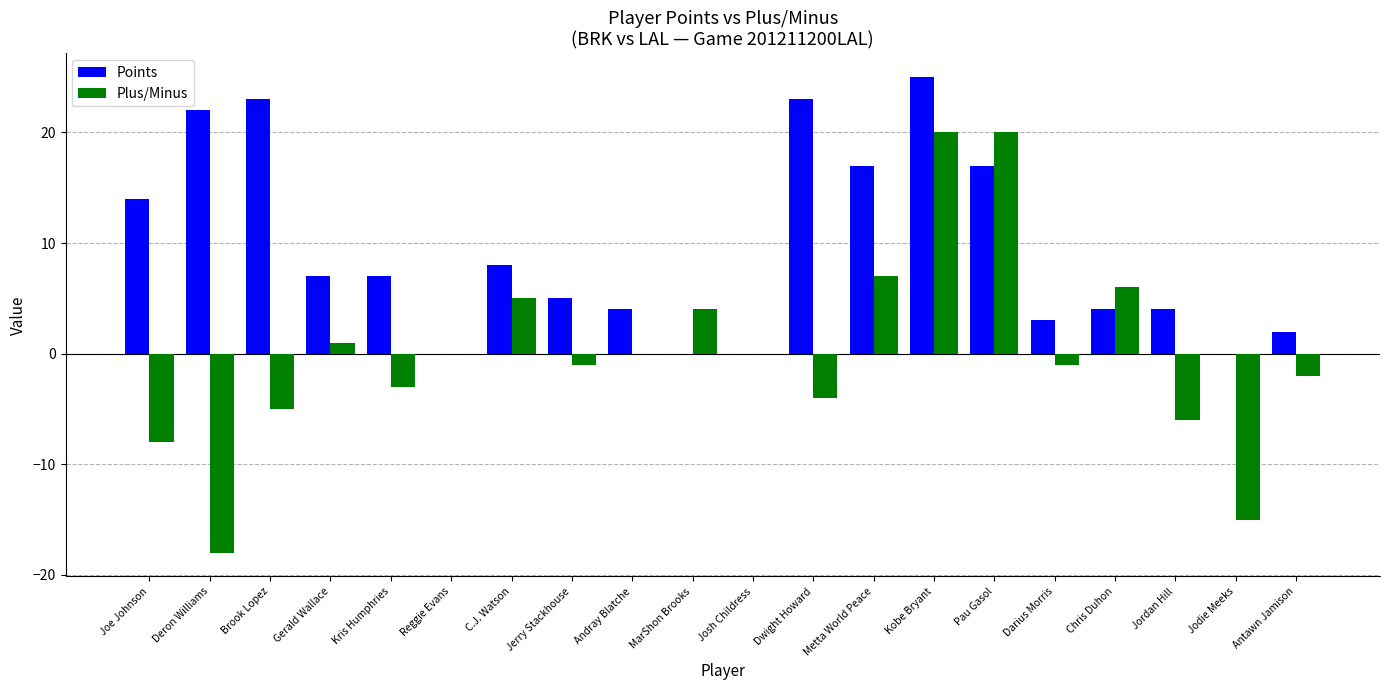

Reading left to right, list all the values displayed in this chart.

Points: 14	22	23	7	7	0	8	5	4	0	0	23	17	25	17	3	4	4	0	2
Plus/Minus: -8	-18	-5	1	-3	0	5	-1	0	4	0	-4	7	20	20	-1	6	-6	-15	-2